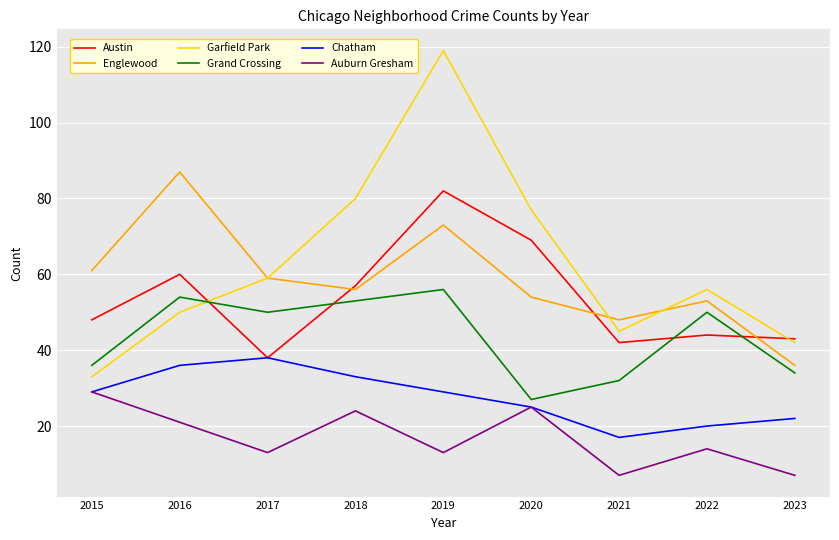

How many lines are shown in the chart?

6